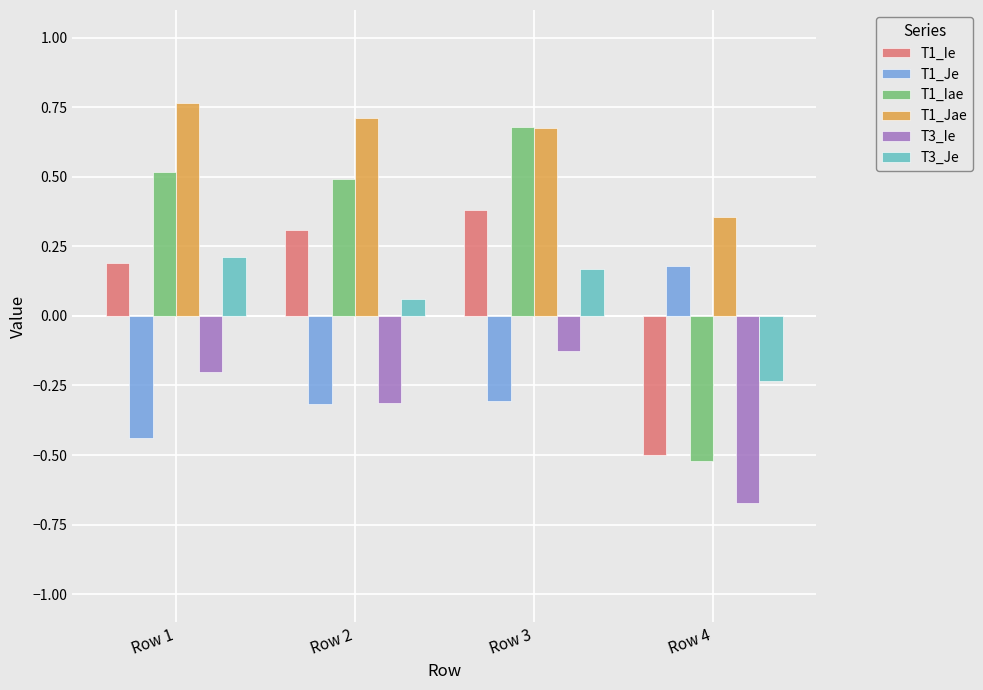

Is it true that T3_Ie equals -0.2 at Row 3?

False